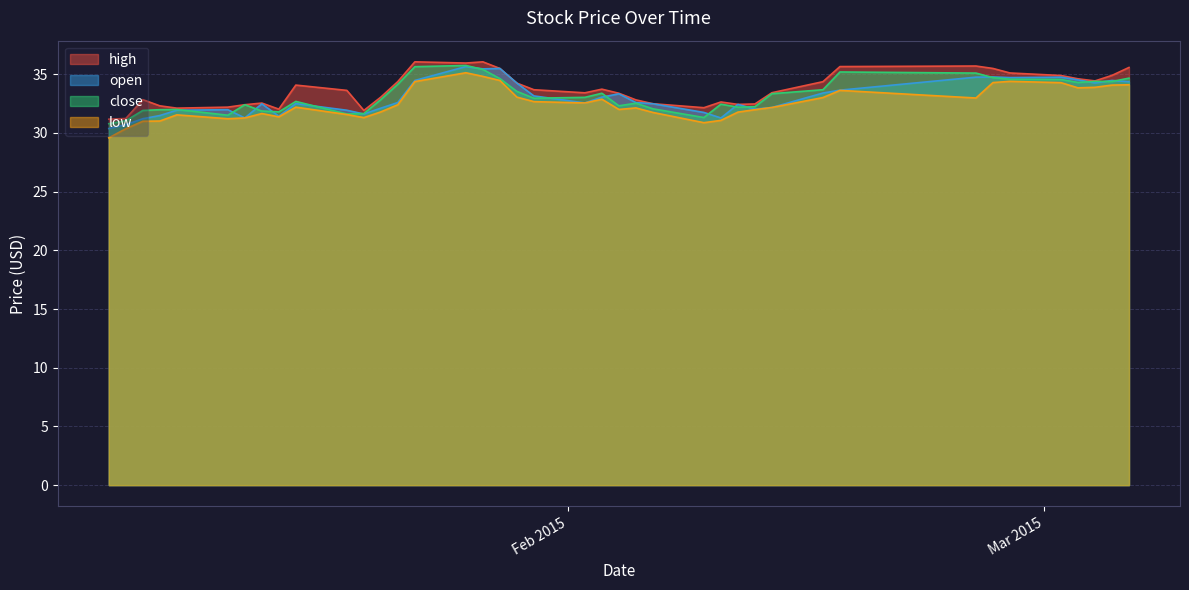

What are all the series names shown in the legend?

high, open, close, low